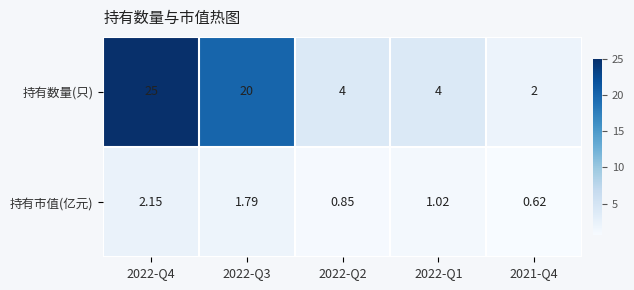

List the series in order of their peak value, highest first.

持有数量(只), 持有市值(亿元)